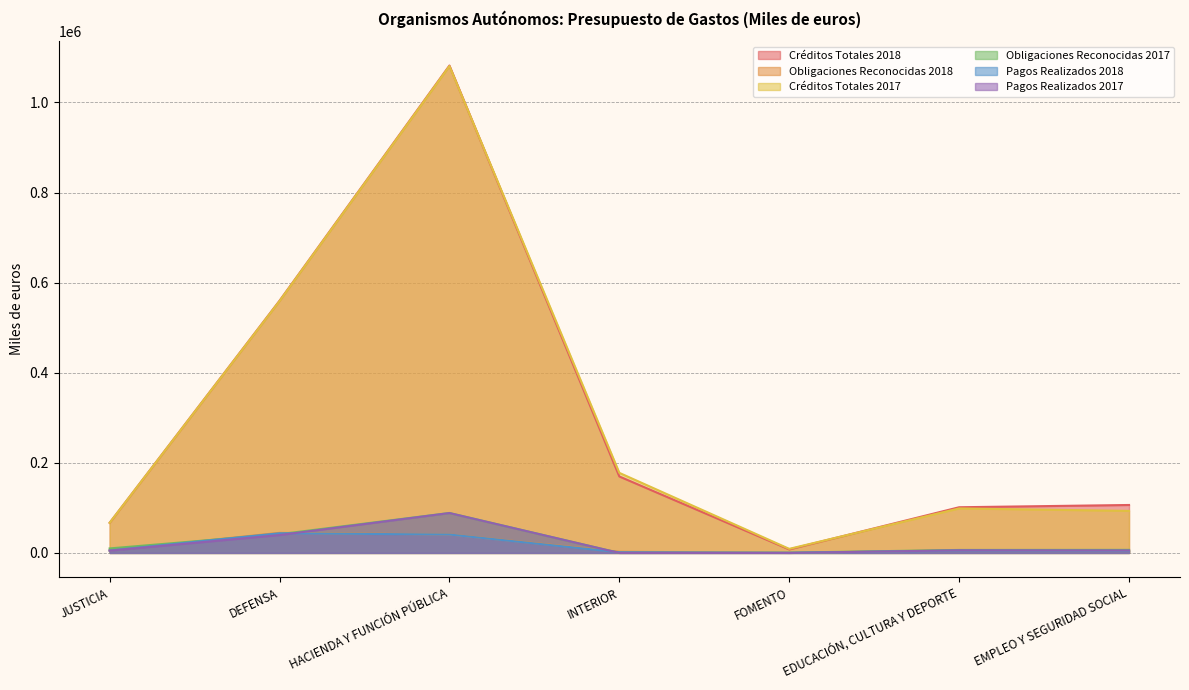

The Pagos Realizados 2018 series shows 5219 at EDUCACIÓN, CULTURA Y DEPORTE. True or false?

True